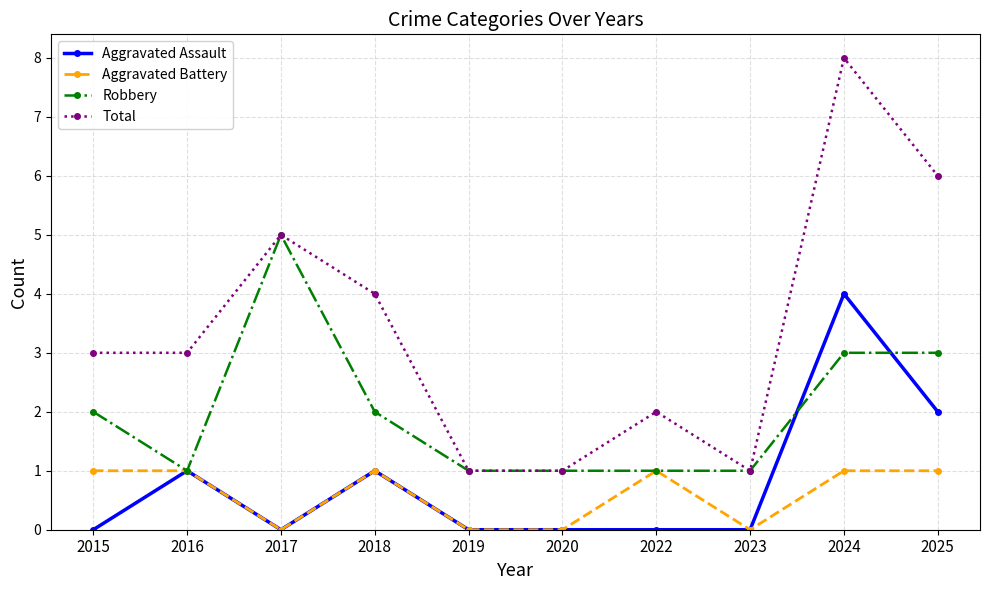

The Total series shows 0 at 2023. True or false?

False